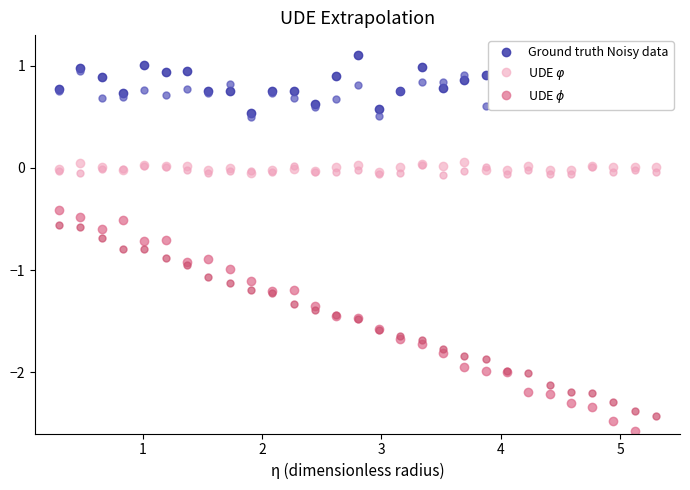

Which series has the largest range (max minus min)?

UDE $\phi$